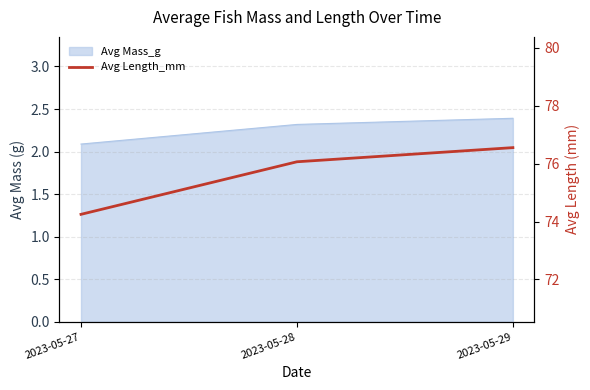

List the labels in order of value, largest first.

2023-05-29, 2023-05-28, 2023-05-27